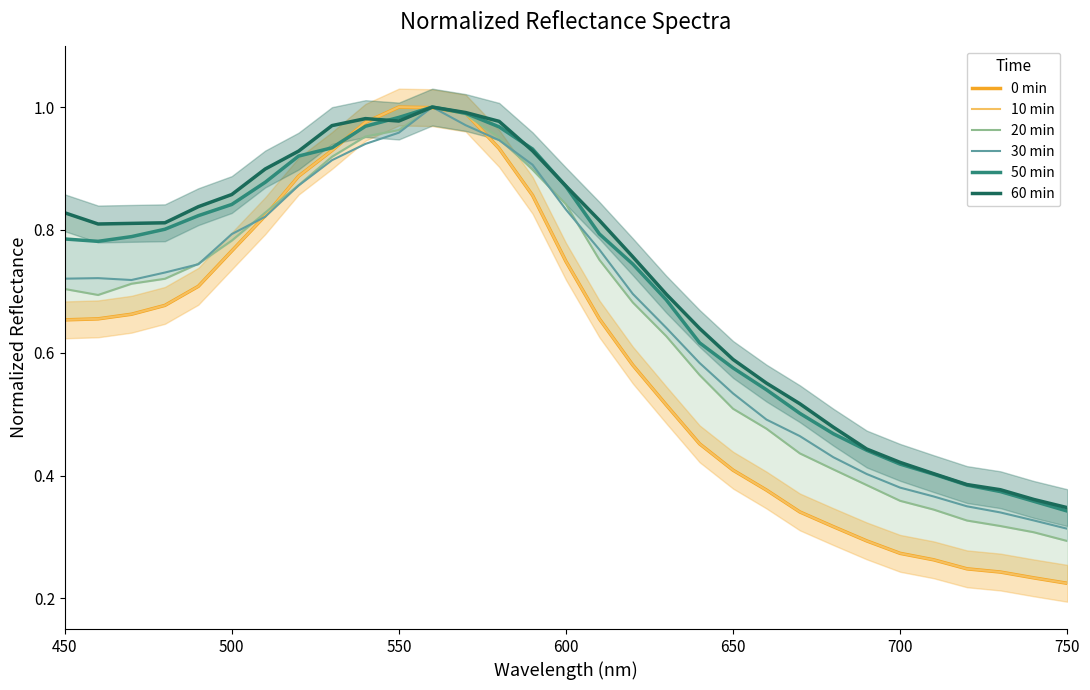

Count the number of categories in the chart.

31